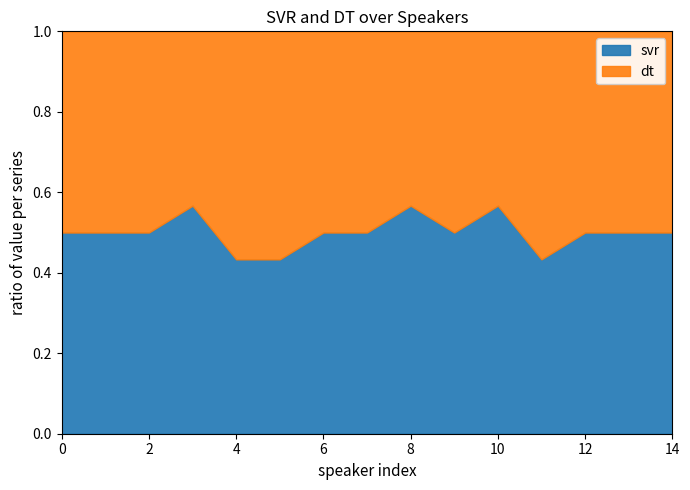

Which series ends up on top after the final intersection of svr and dt?

dt